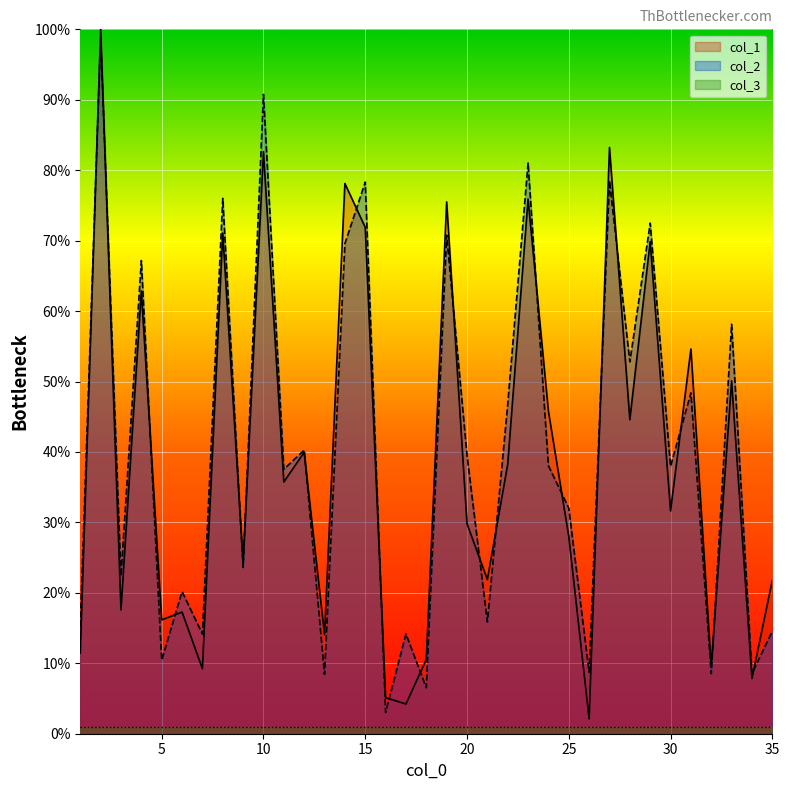

Reading right to left, transcribe all the data shown in this chart.

col_1: 21.8	7.8	50.1	9.5	54.6	31.6	69.9	44.6	83.2	2.1	28.0	45.8	75.9	38.3	21.9	29.8	75.5	10.5	4.2	5.1	71.9	78.1	14.1	40.0	35.7	82.6	24.2	71.1	9.2	17.3	16.2	62.9	17.6	100.0	11.4
col_2: 14.6	8.5	58.1	8.5	48.4	38.0	72.5	52.8	78.5	8.7	32.0	38.1	81.0	46.8	15.9	39.6	70.8	6.5	14.2	3.0	78.3	69.6	8.4	40.3	37.6	90.8	23.6	76.0	14.2	20.2	10.4	67.2	22.4	98.9	15.3